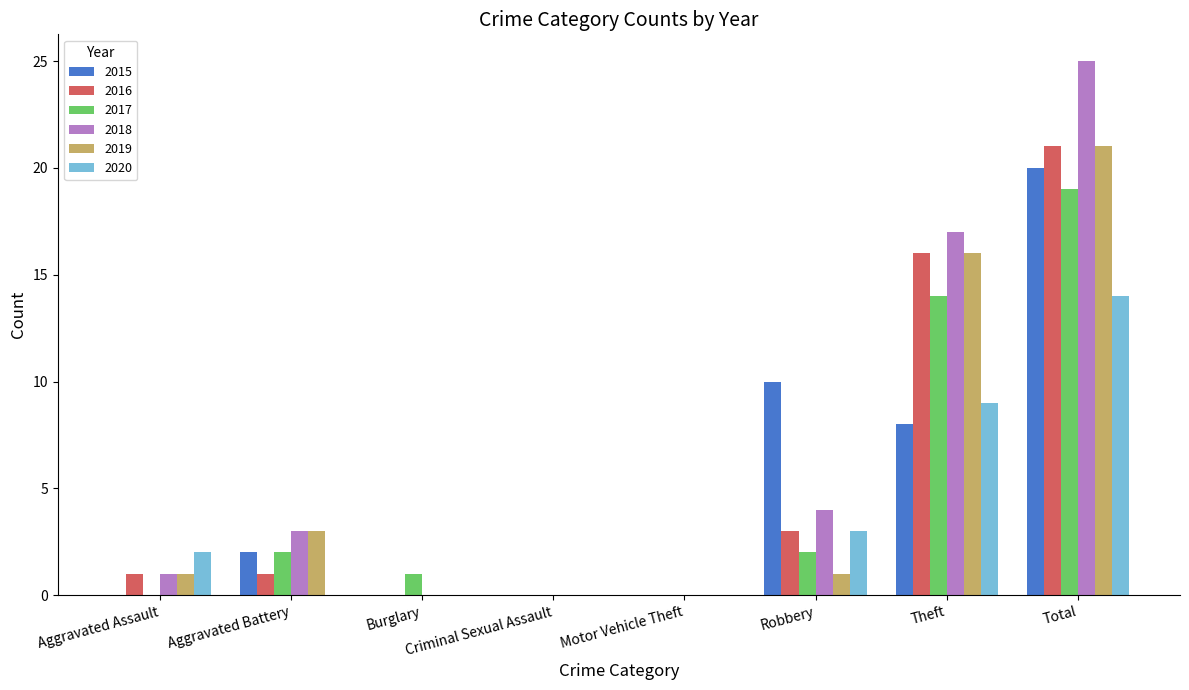

What is the sum of all 2016 values?

42